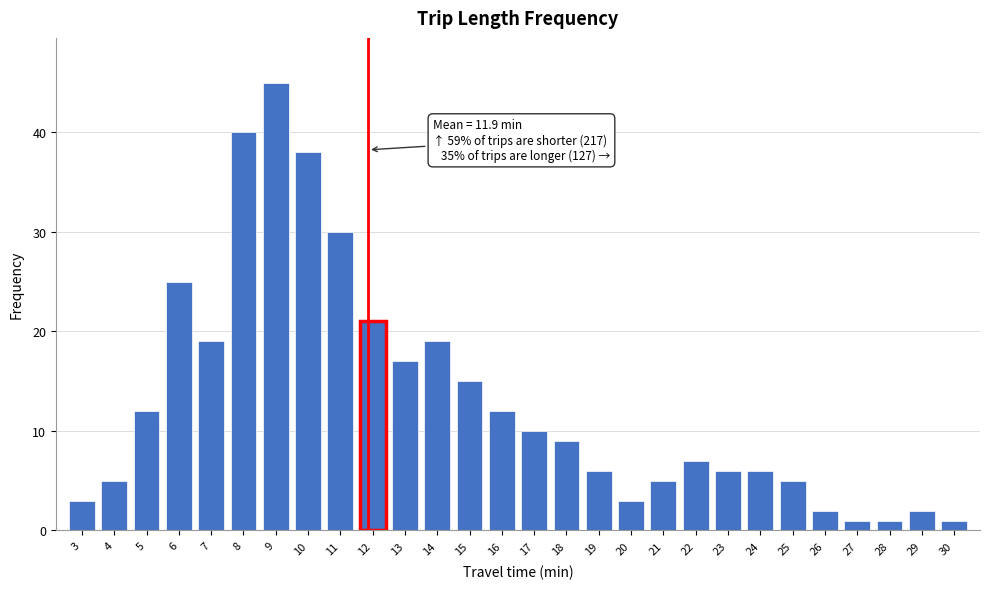

Reading right to left, what are all the values shown in this chart?

1	2	1	1	2	5	6	6	7	5	3	6	9	10	12	15	19	17	21	30	38	45	40	19	25	12	5	3